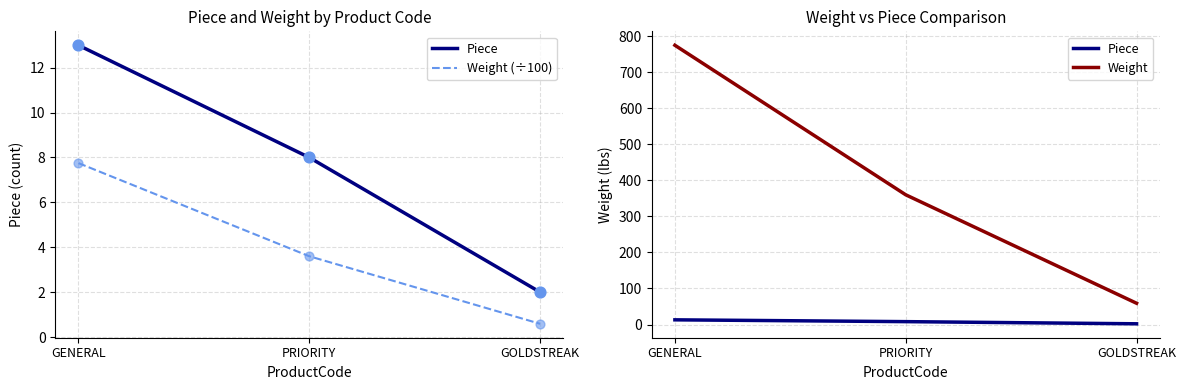

Which series reaches the minimum Y coordinate?

Weight (÷100)